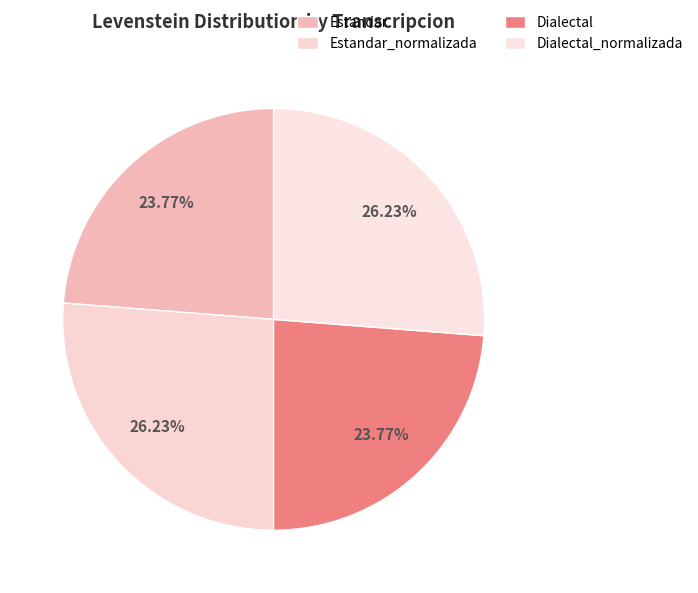

How many segments does this pie chart have?

4